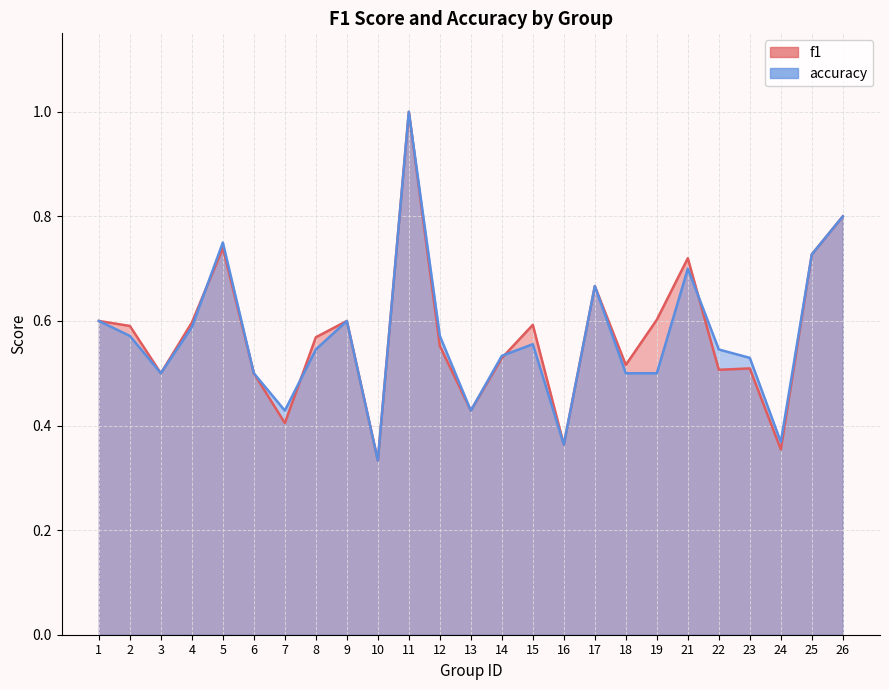

Rank the series by their maximum value, from highest to lowest.

f1, accuracy